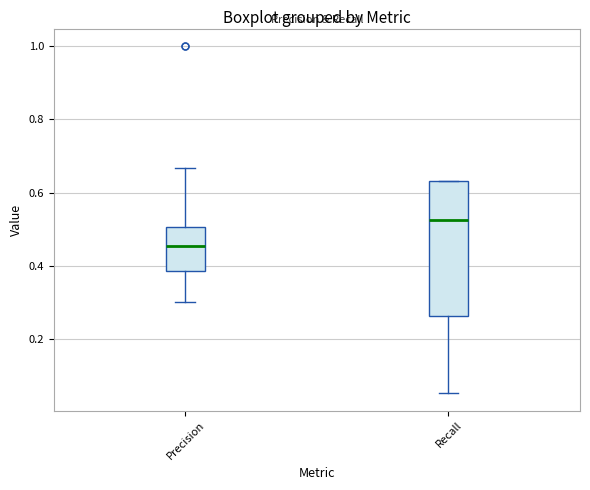

Reading left to right, transcribe this box plot: for each box, give where its median line is, the range the box spans, and where its two whiskers end, as read against the y-axis. The values are not printed on the chart, so give them approximately, as read against the axis.

Precision: median 0.46, box 0.38 to 0.50, whiskers 0.30 to 0.66
Recall: median 0.52, box 0.26 to 0.64, whiskers 0.06 to 0.64